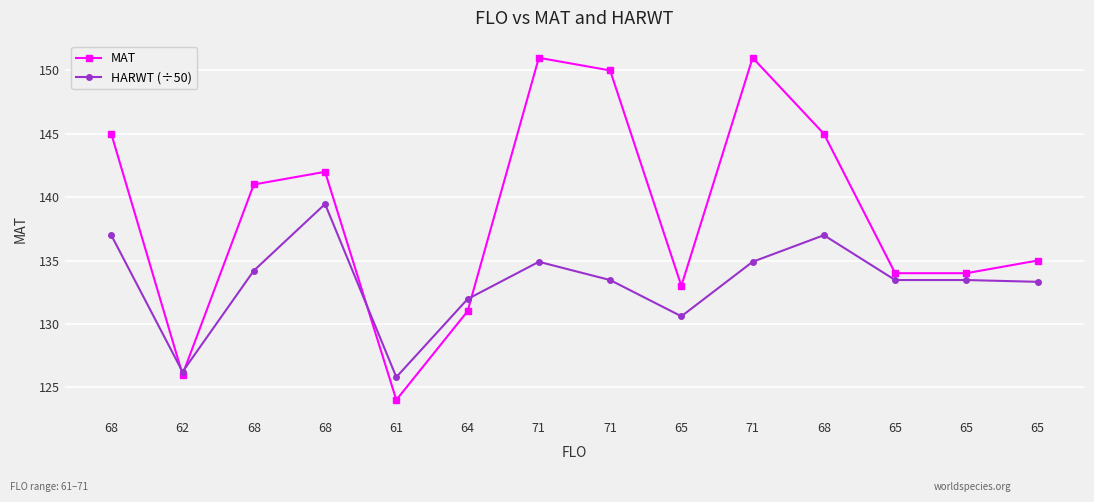

True or false: MAT has a value of 210.3 at 65.

False